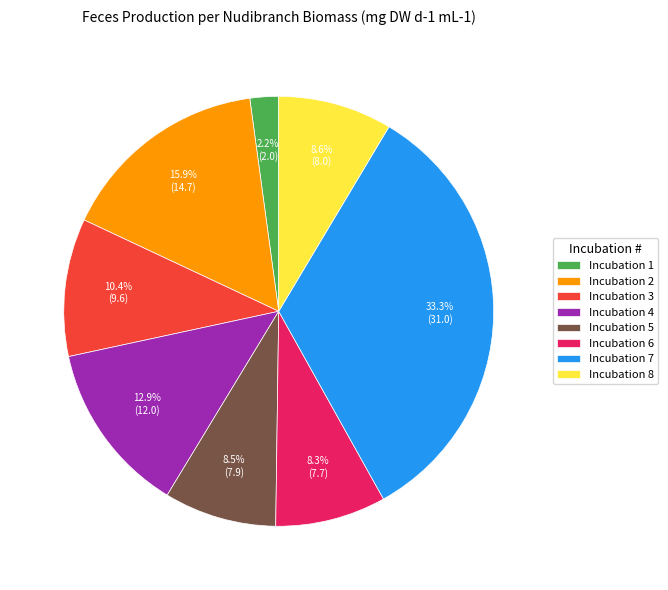

Which category has the smallest portion of the pie?

Incubation 1